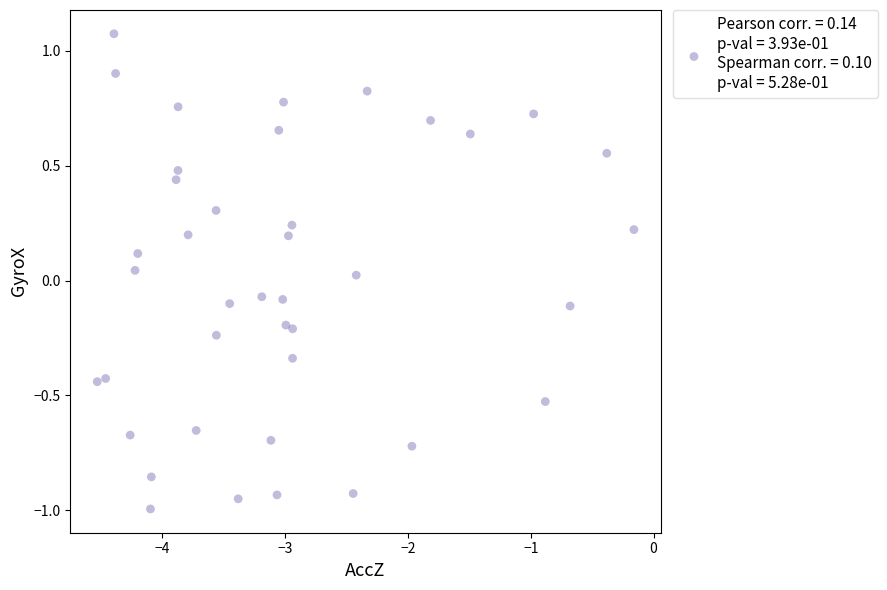

What is the range of Y values (max minus min)?

2.1